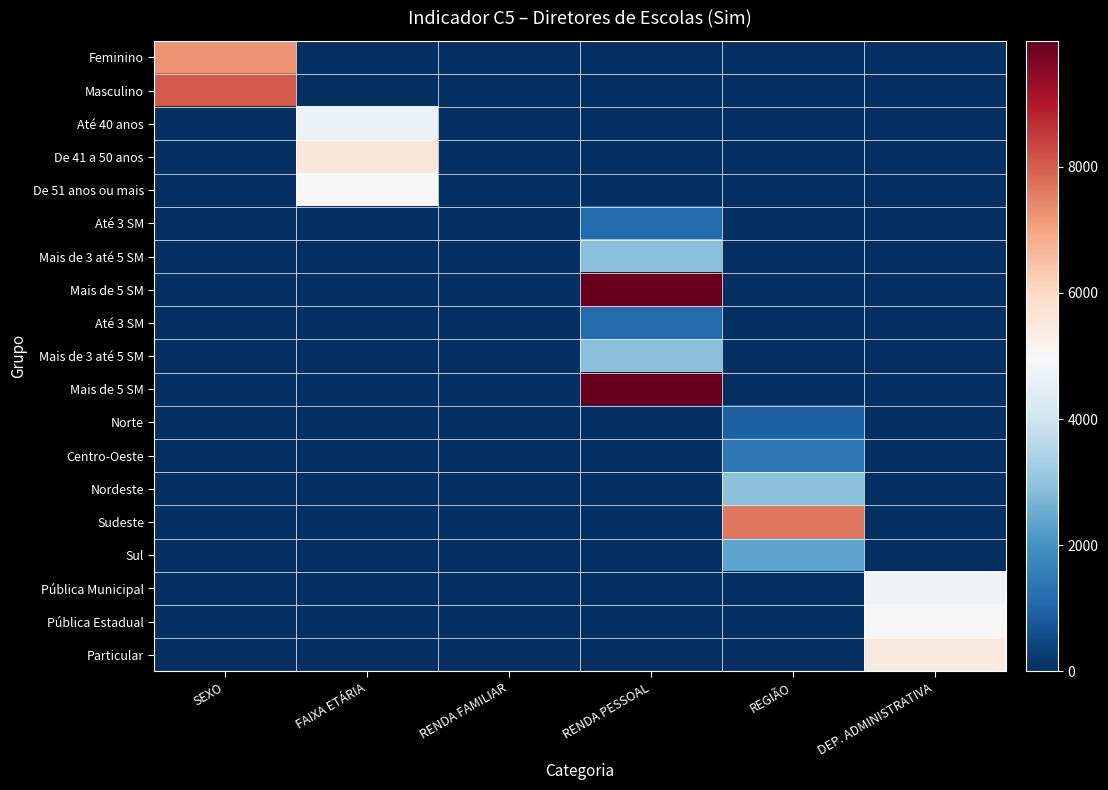

What is the difference between the highest and lowest values at SEXO?

8051